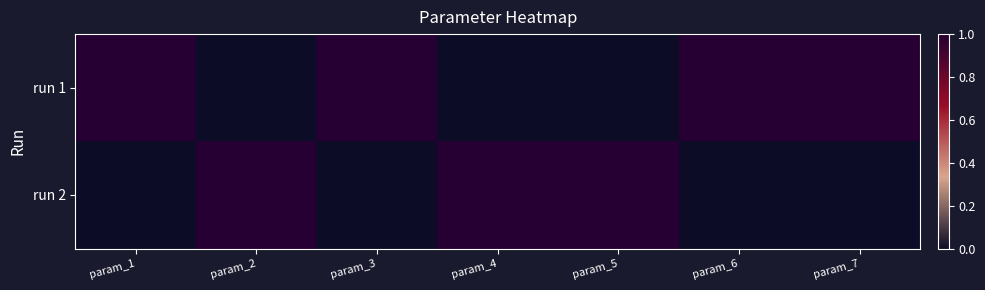

Between param_4 and param_5, which series saw the biggest shift?

run 1